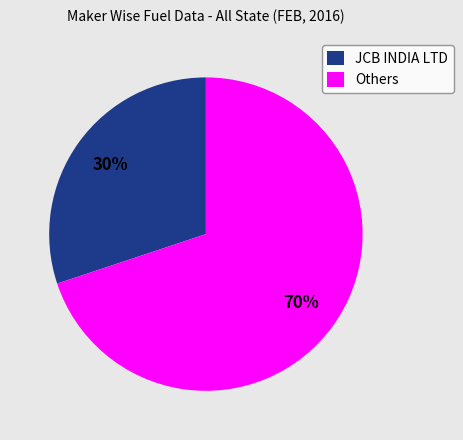

True or false: Others accounts for 70% of the total.

True